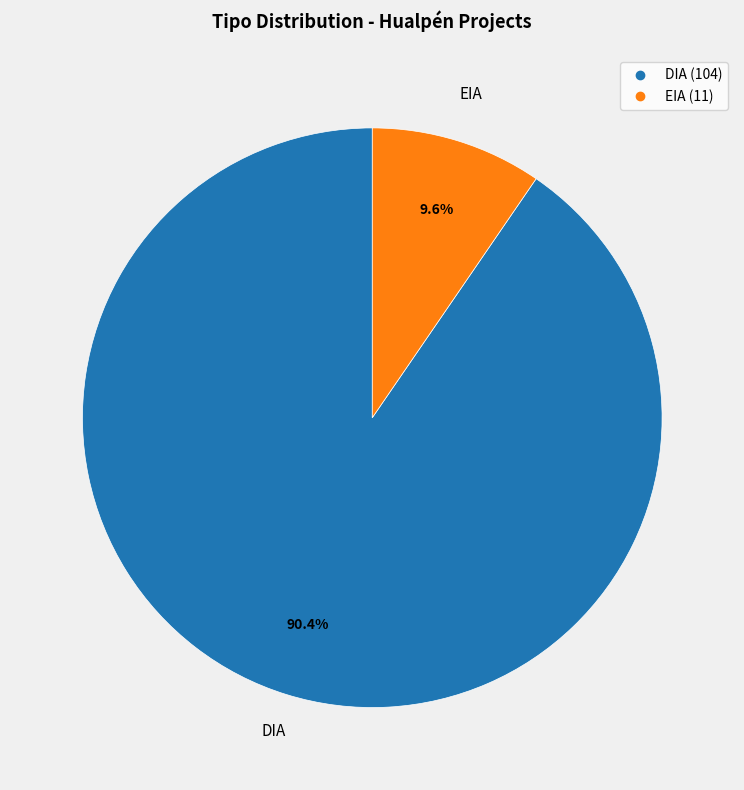

Approximately how many times larger is the value at EIA compared to DIA?

0.1